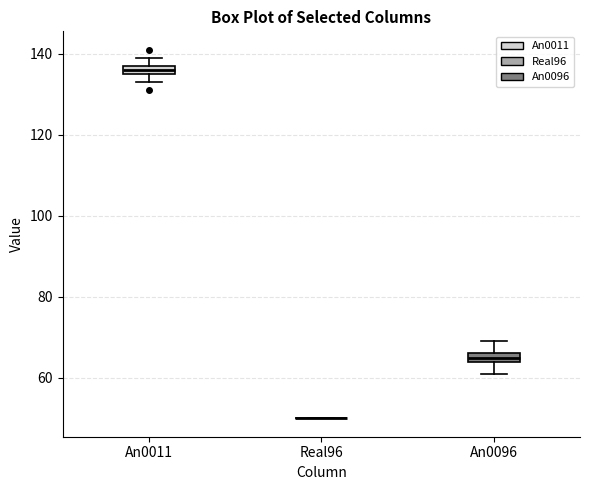

Where does the upper whisker of the box for An0096 end on the y-axis? The values are not printed on the chart, so give them approximately, as read against the axis.

70